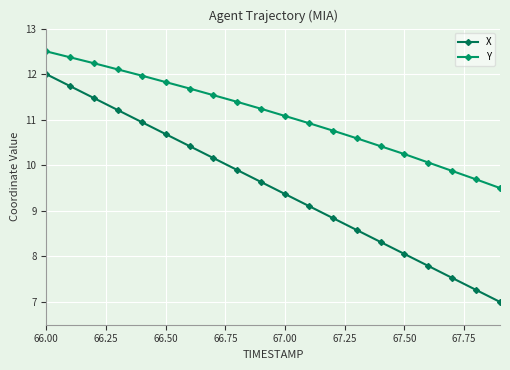

How many lines are shown in the chart?

2